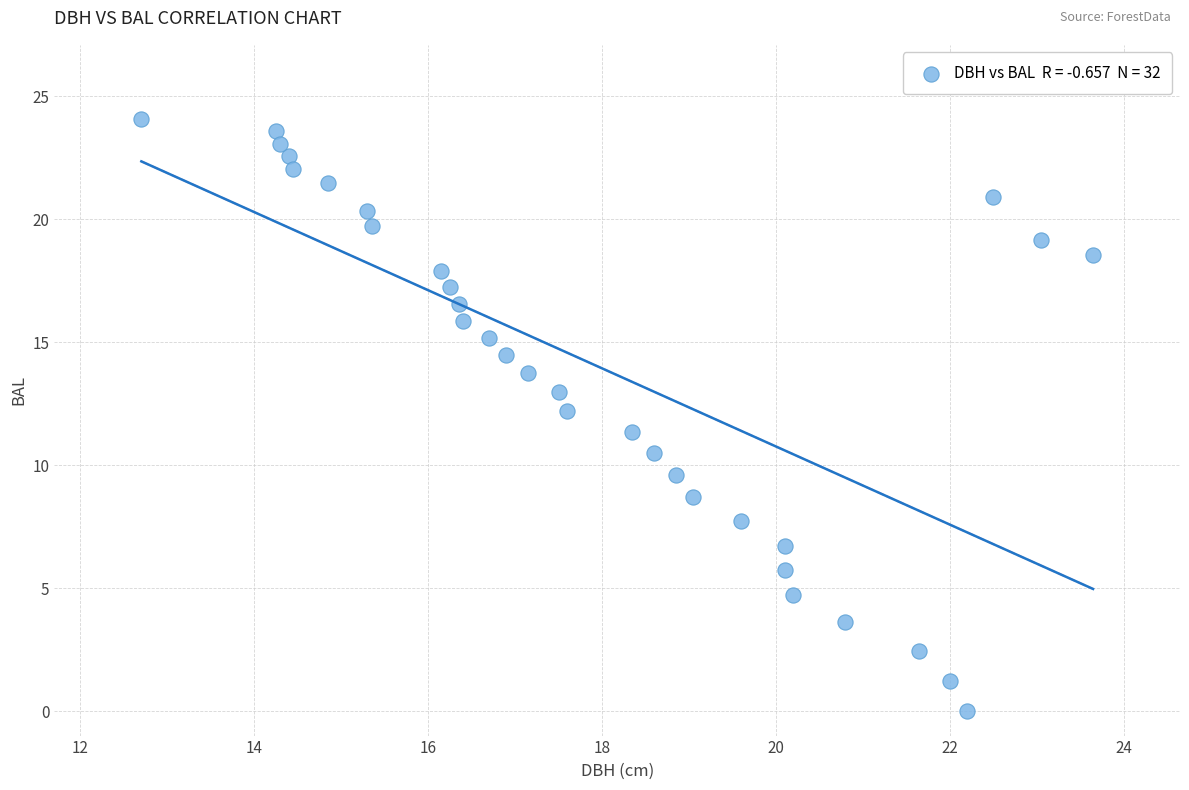

What is the range of X values (max minus min)?

10.9